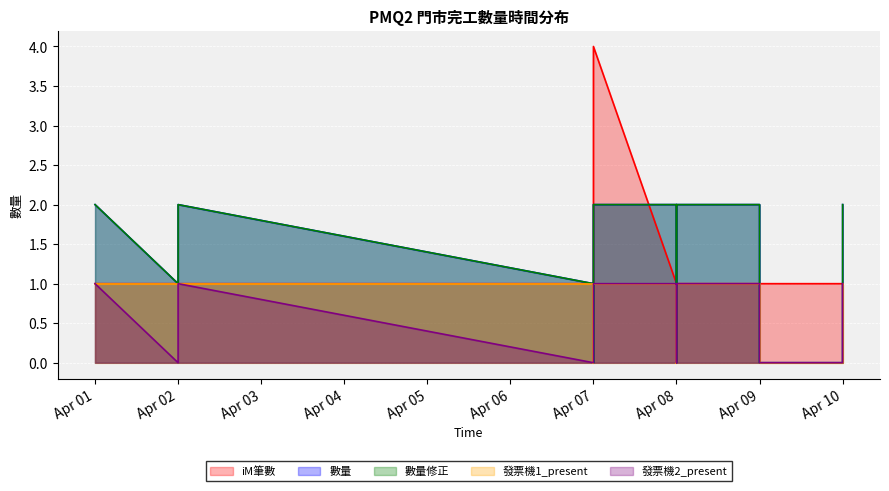

What is the difference between the highest and lowest values at Apr 08?

1